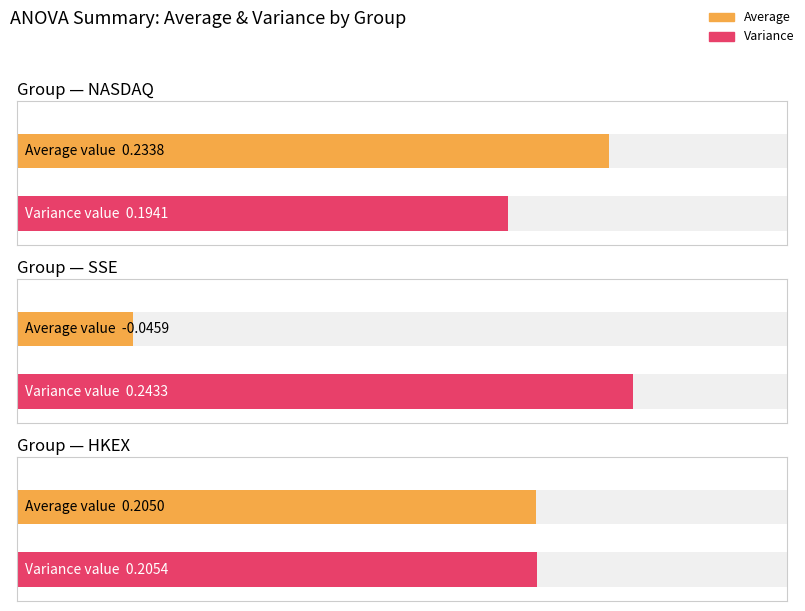

What is the approximate value of NASDAQ at Average?

0.2